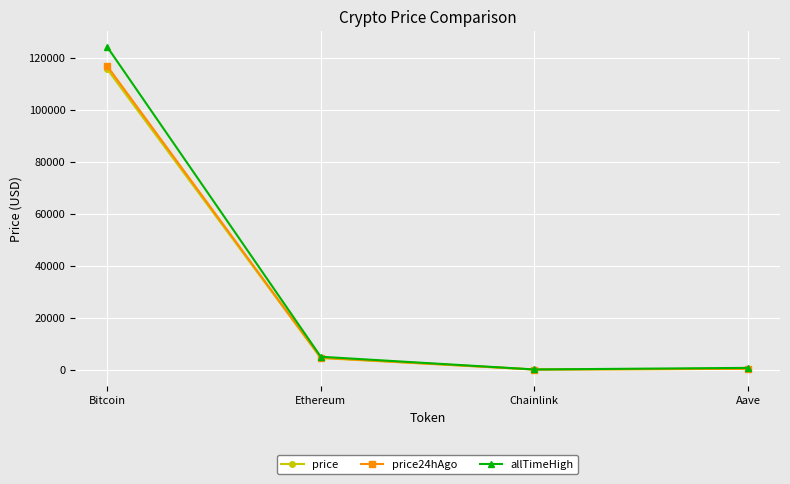

The value of price at Aave is 298.1. True or false?

True